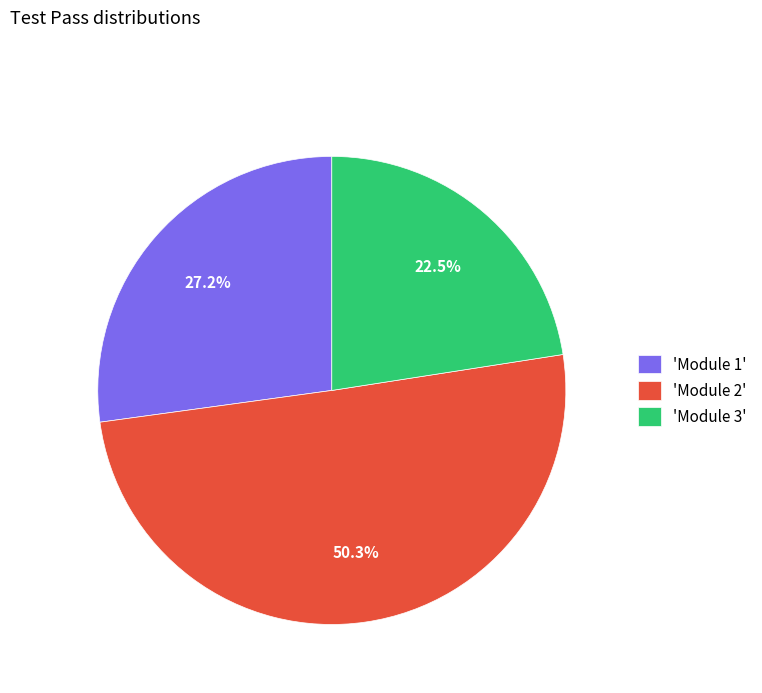

What is the majority slice?

'Module 2'